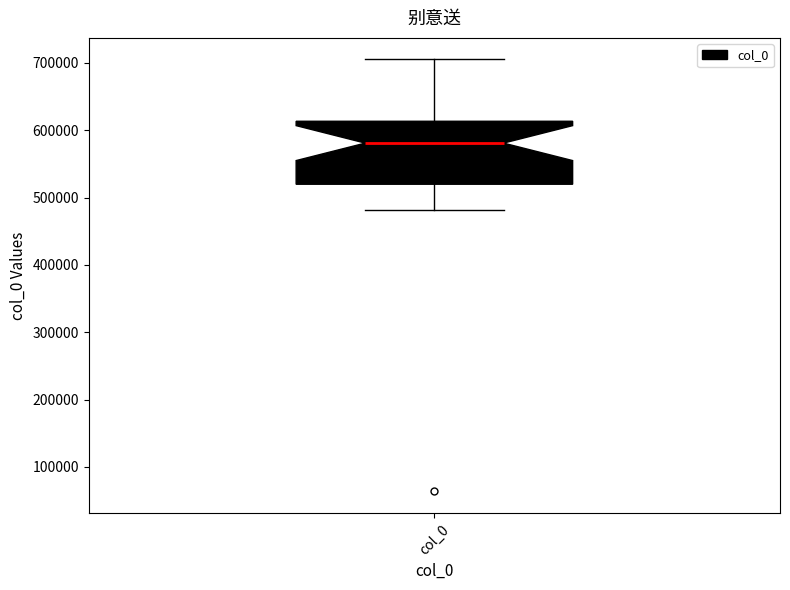

Read this box plot against the y-axis: the position of the median line, the range covered by the box, and the ends of both whiskers. The values are not printed on the chart, so give them approximately, as read against the axis.

median 580000, box 520000 to 610000, whiskers 480000 to 700000